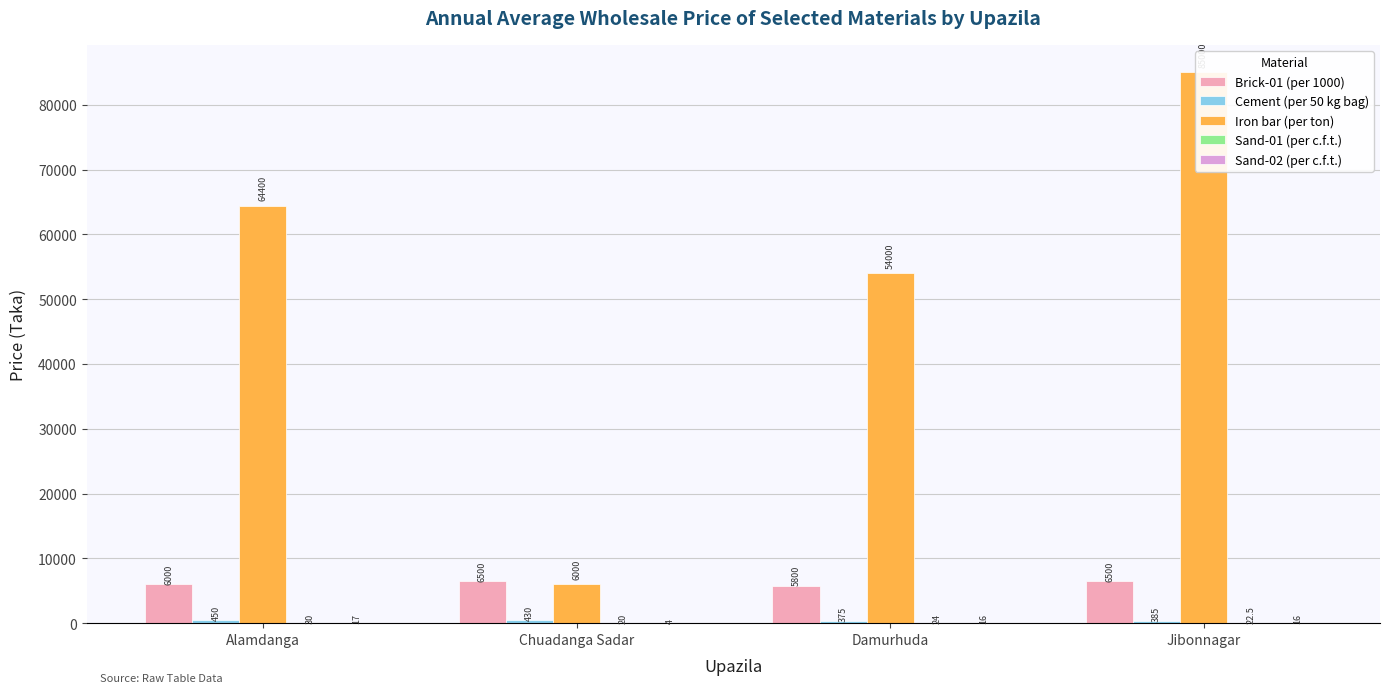

What is the total value across all series at Jibonnagar?

91923.5